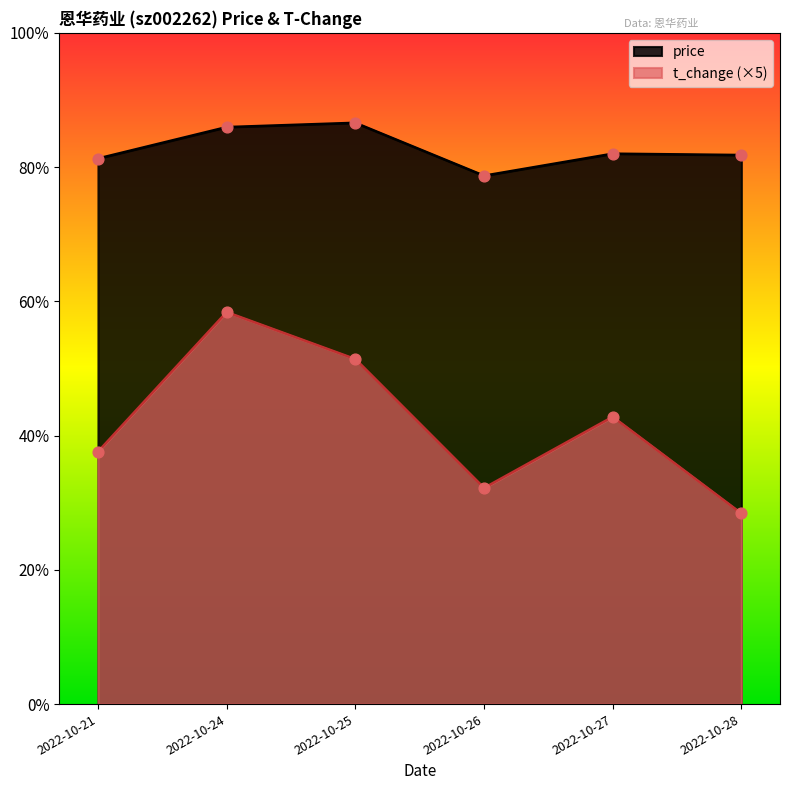

What is the total value across all series at 2022-10-28?

27.5